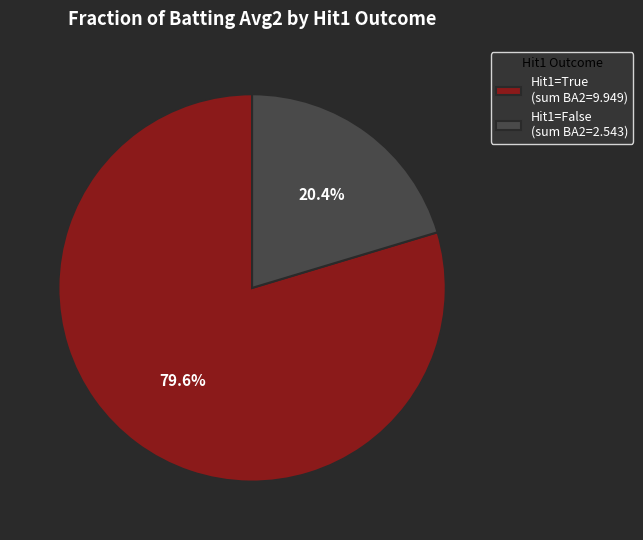

What percentage is NOT represented by Hit1=False (sum BA2=2.543)?

79.6%